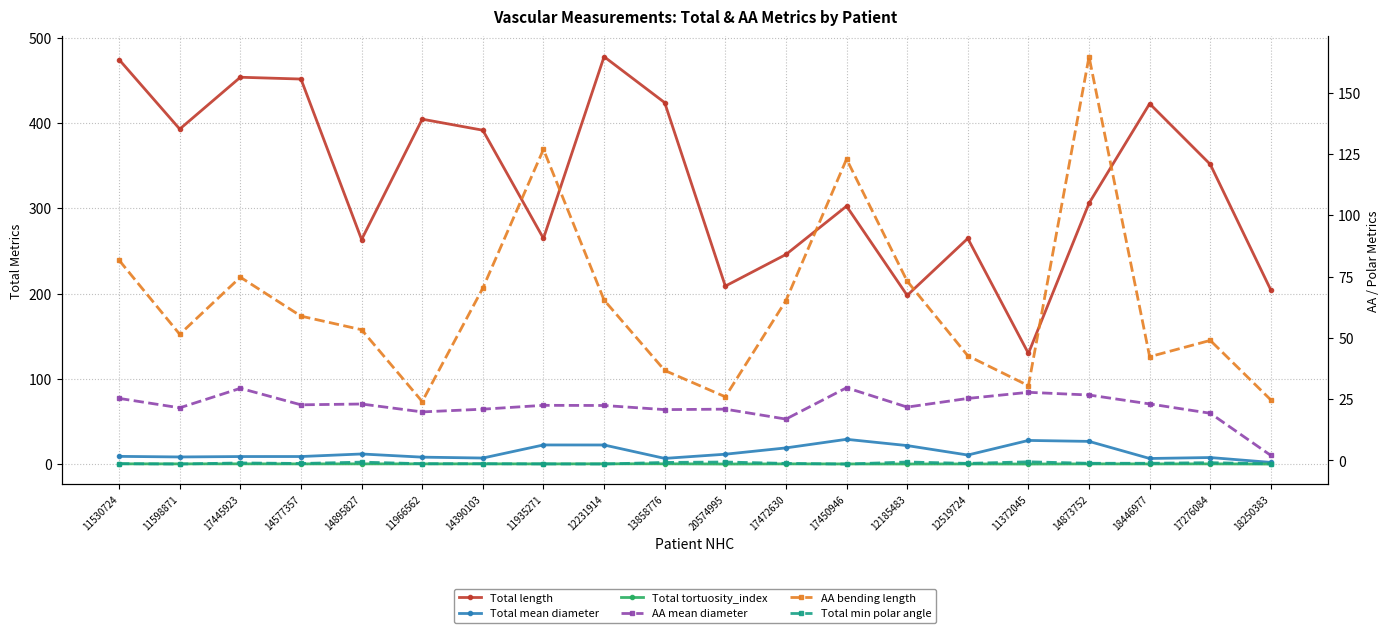

The AA bending length series shows 49.0 at 17276084. True or false?

True